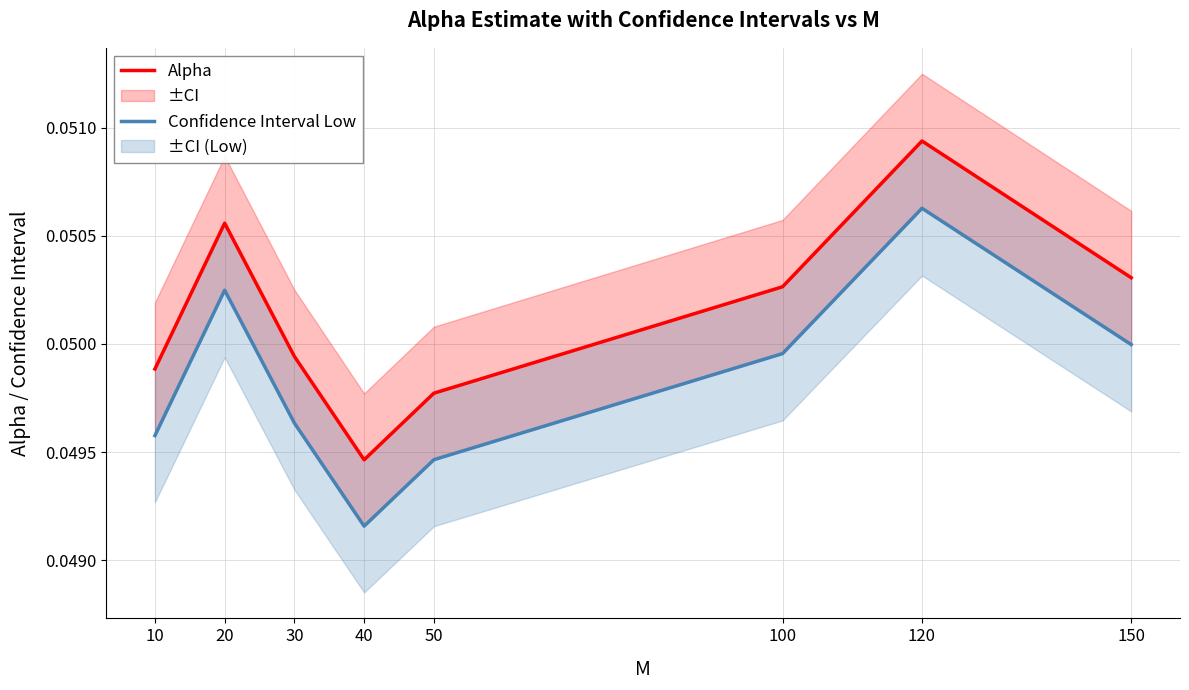

True or false: Alpha and Confidence Interval Low cross at least once.

False